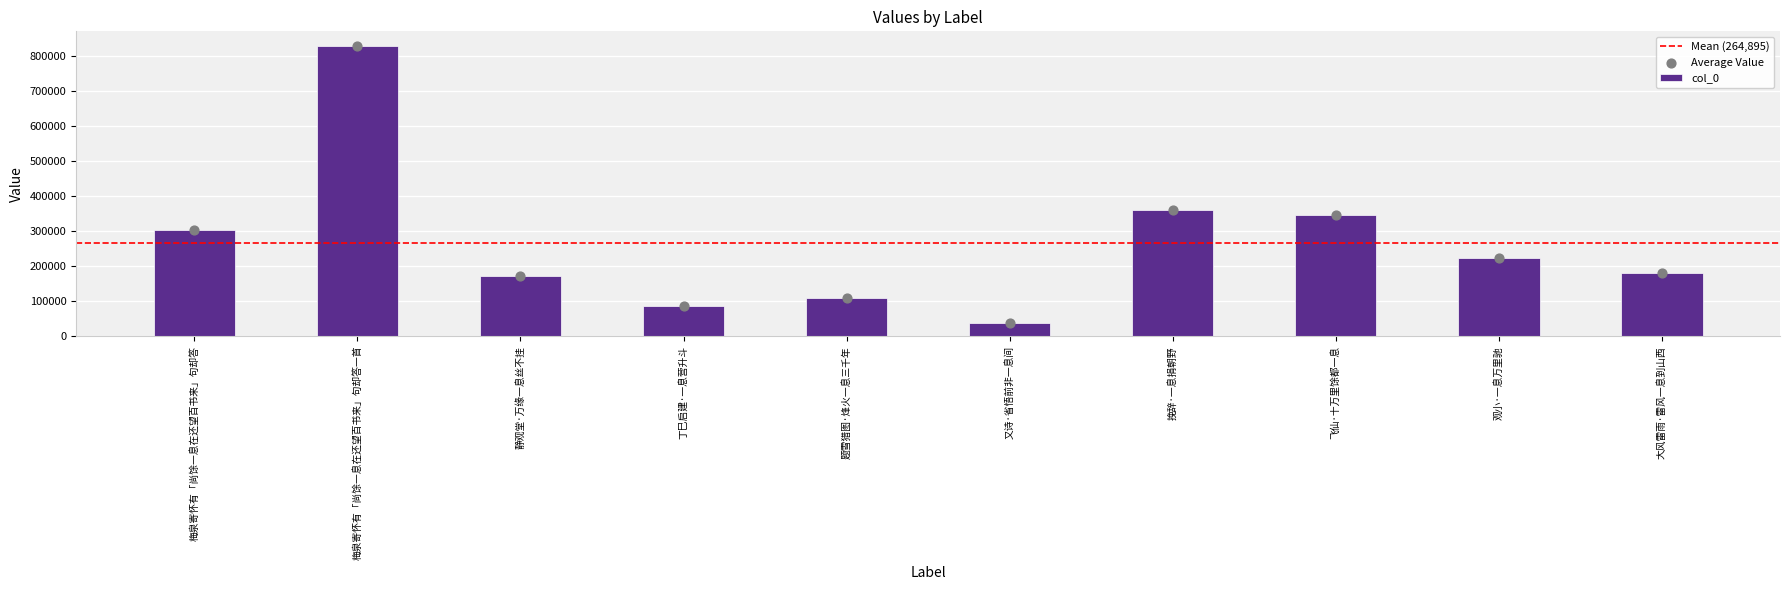

What is the change in value from 梅泉寄怀有「尚馀一息在还望百书来」句却答 to 飞仙·十万里馀都一息?

+41818